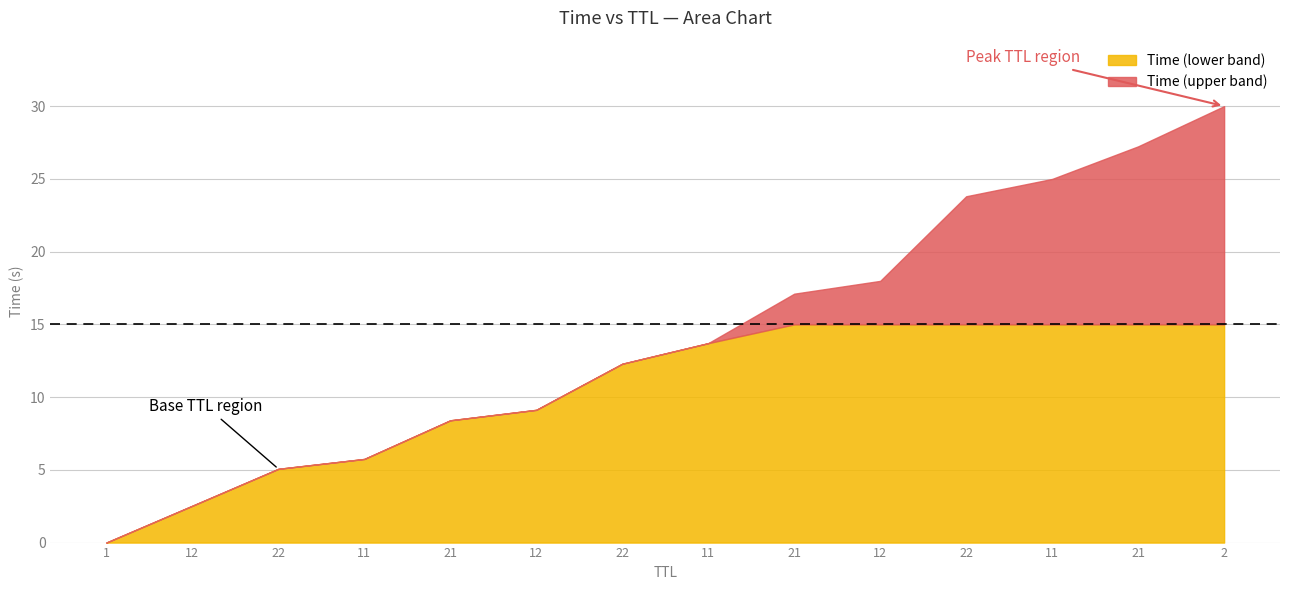

How many data points are less than 13?

7